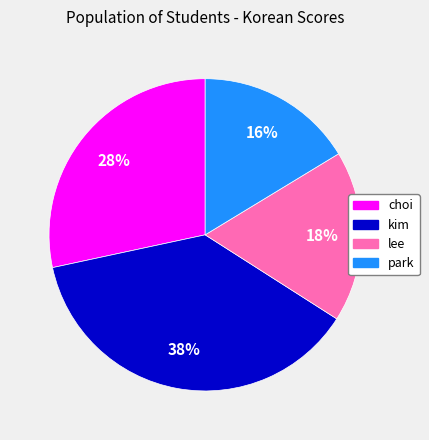

To the nearest percent, what is the average slice percentage?

25%